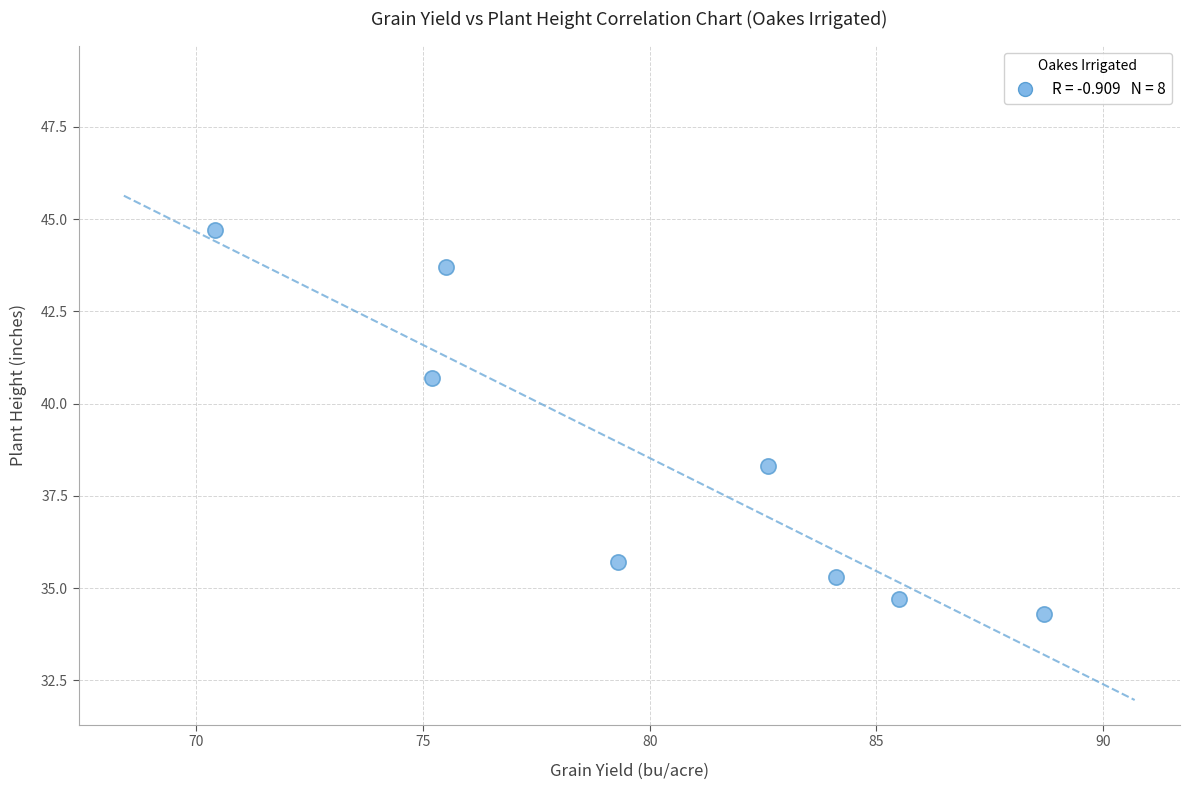

What Y value in the scatter plot is closest to 39?

38.3